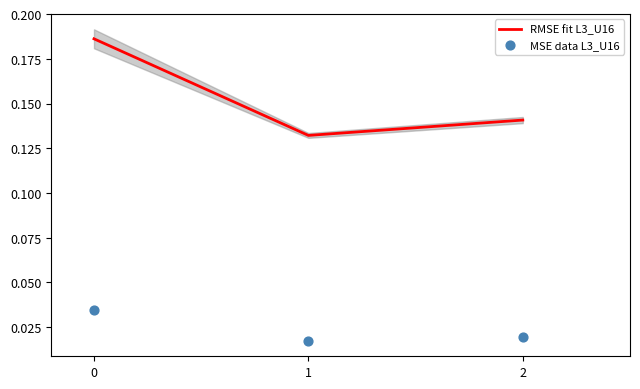

Which series contains the highest Y value?

RMSE fit L3_U16